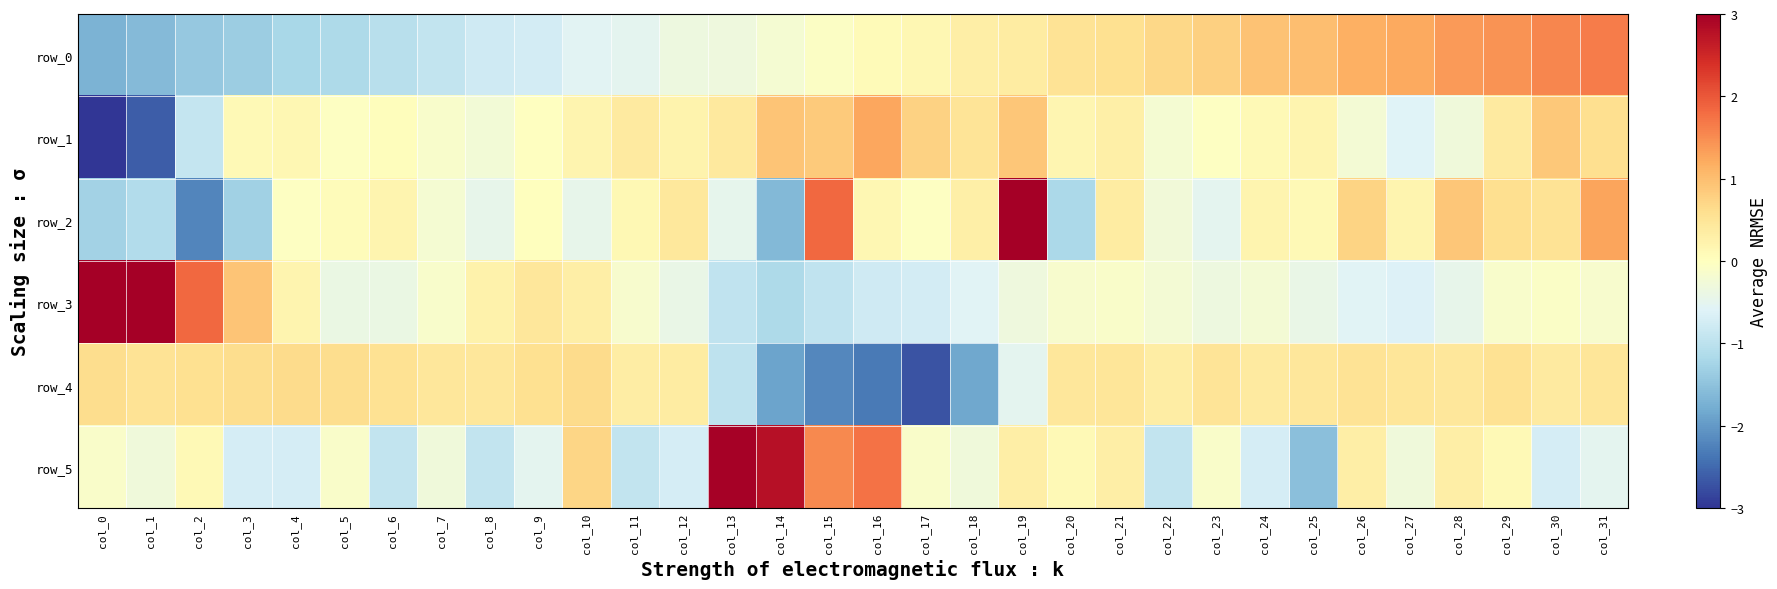

Rank the series by their maximum value, from lowest to highest.

row_4, row_1, row_0, row_5, row_2, row_3